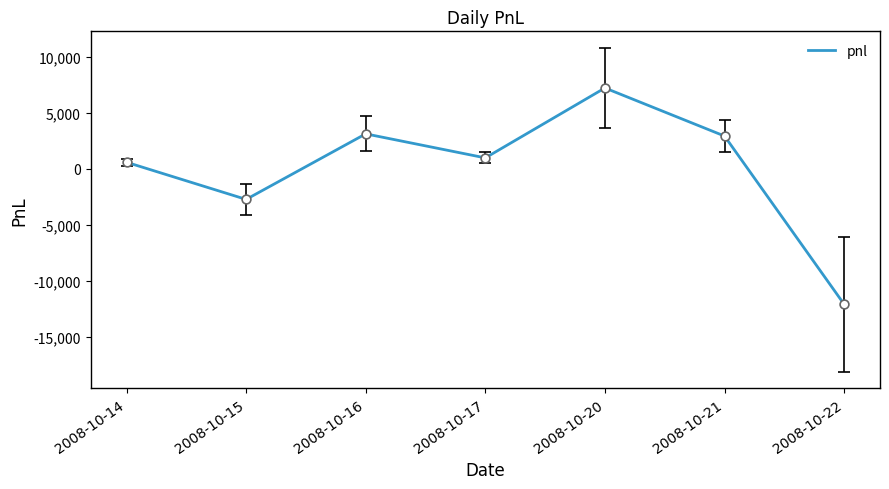

Which has a higher value, 2008-10-22 or 2008-10-17?

2008-10-17